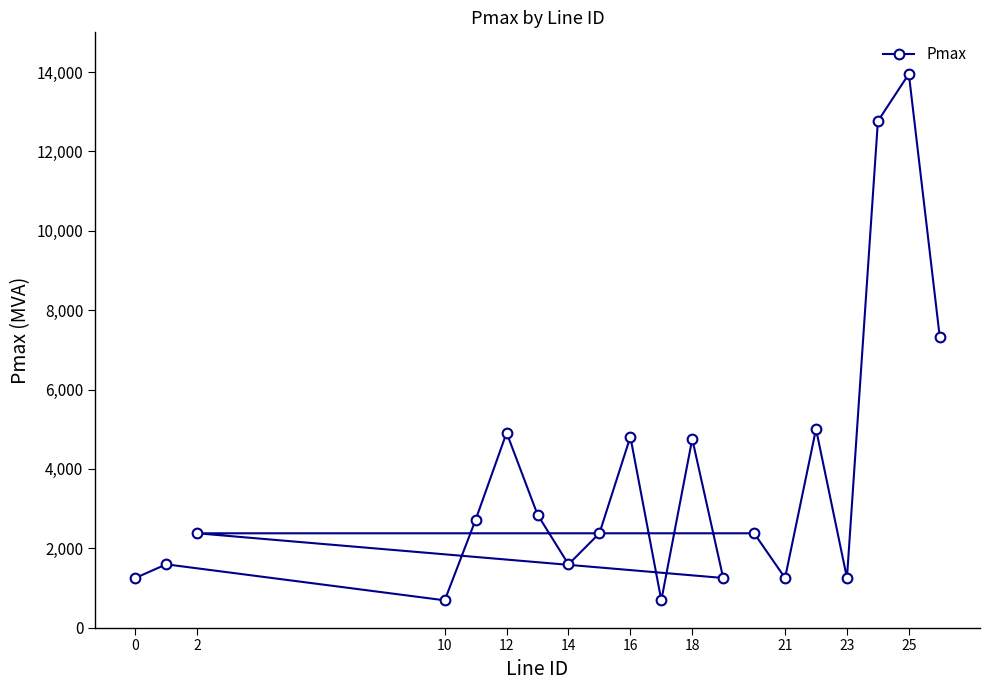

Which has a higher value, 21 or 18?

18